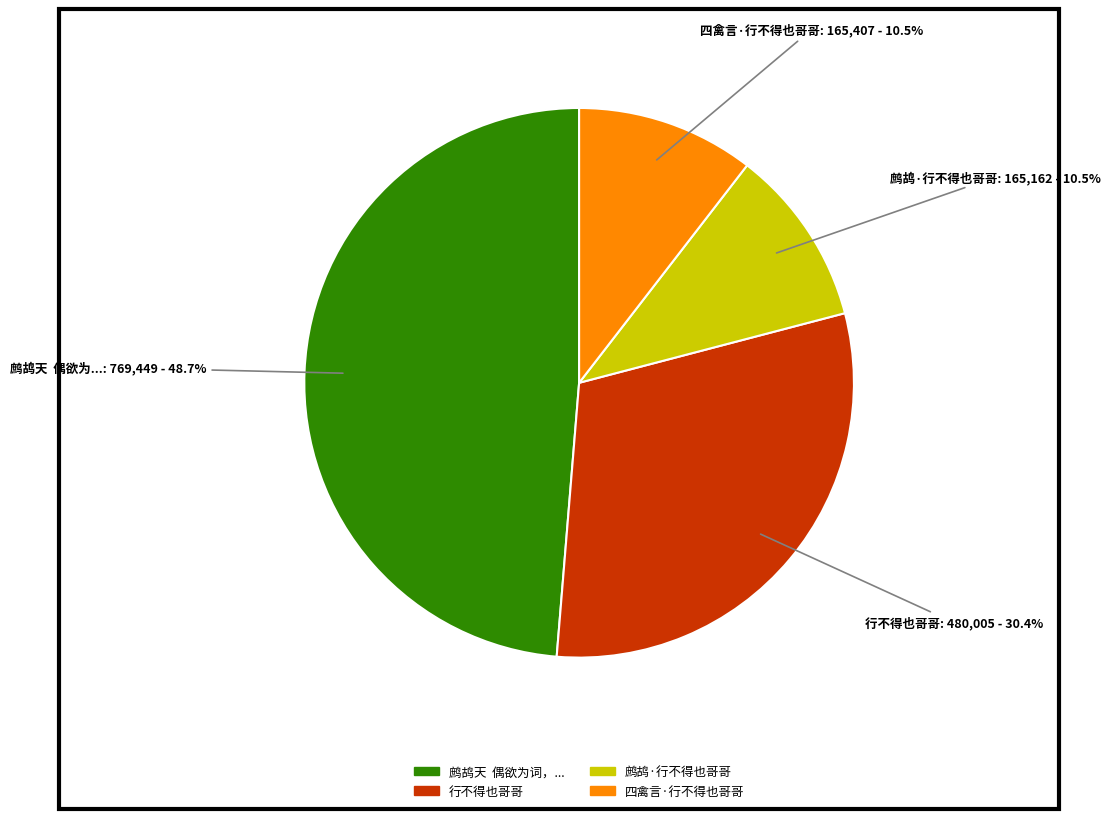

Is there any slice that represents more than half of the pie?

No